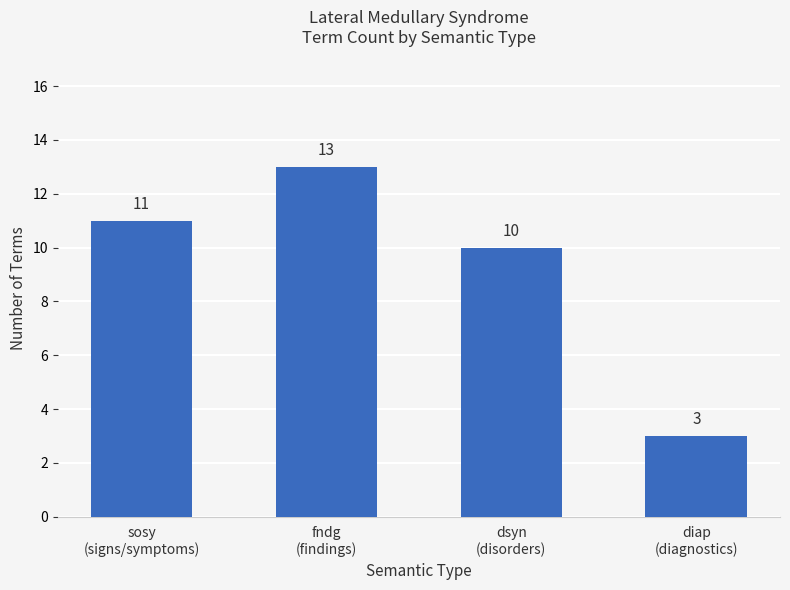

What is the ratio of the value at diap
(diagnostics) to the value at fndg
(findings)?

0.2